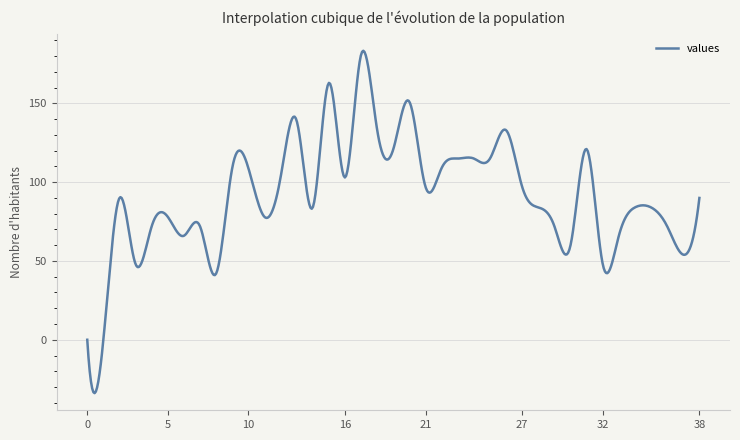

What is the greatest value displayed?

183.4